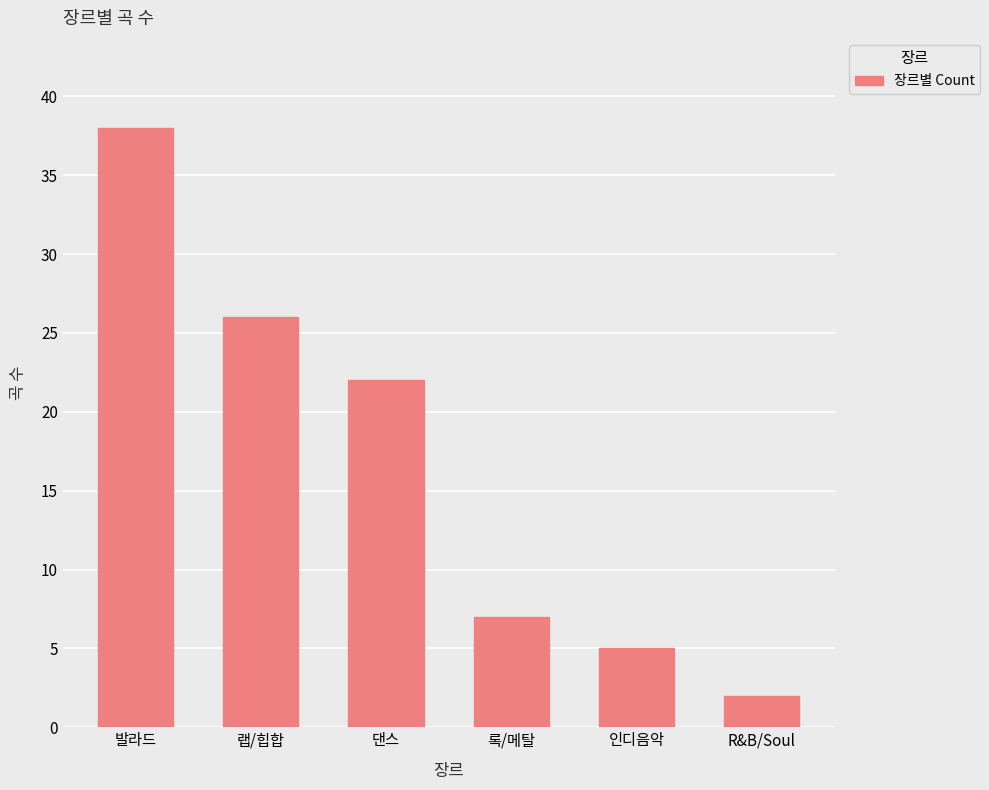

Approximately how many times larger is the value at 록/메탈 compared to 랩/힙합?

0.3